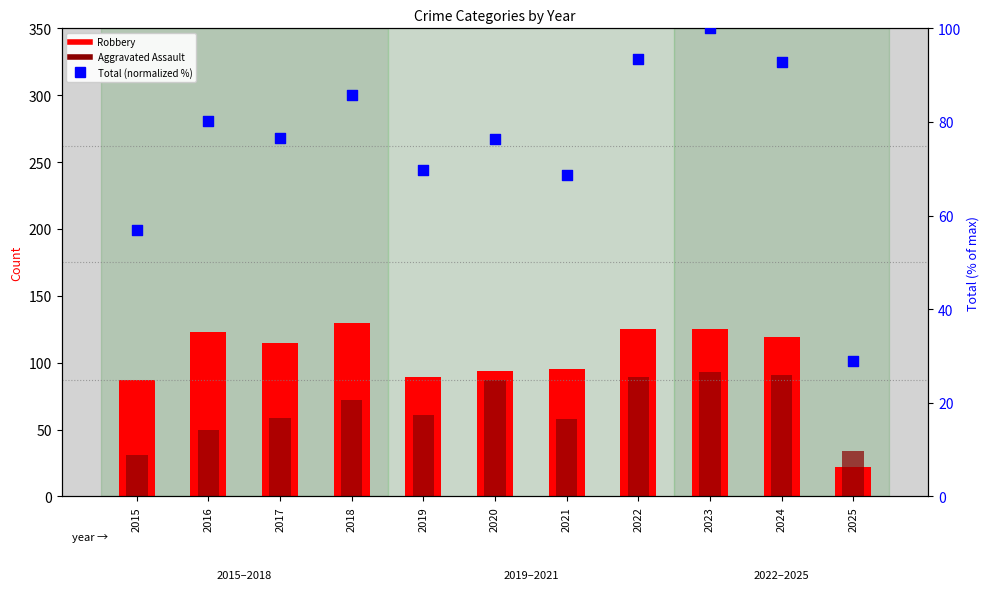

Which series contains the lowest Y value?

Robbery